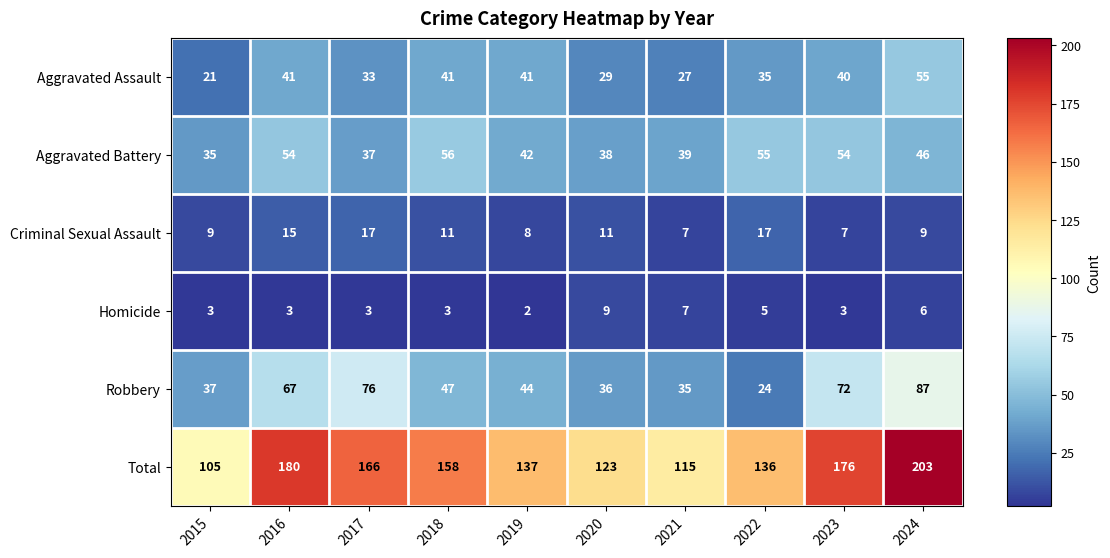

At how many categories does at least one series exceed 201?

1